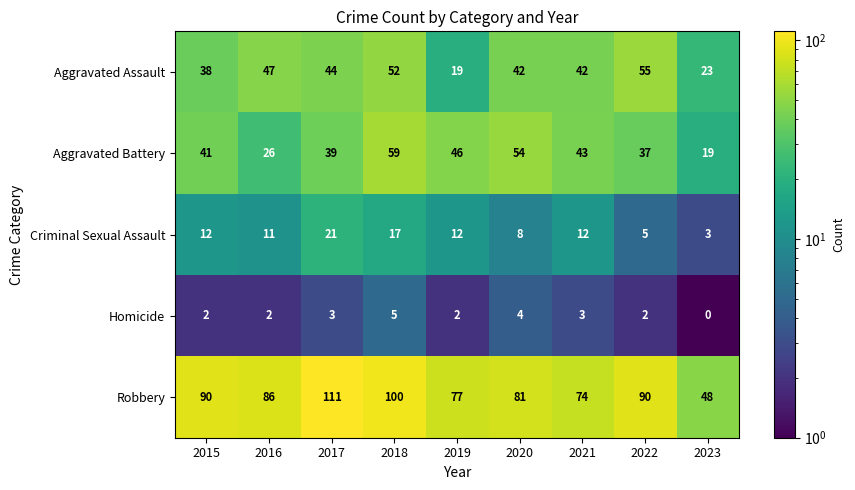

Where does the Robbery series first go above 86?

2015